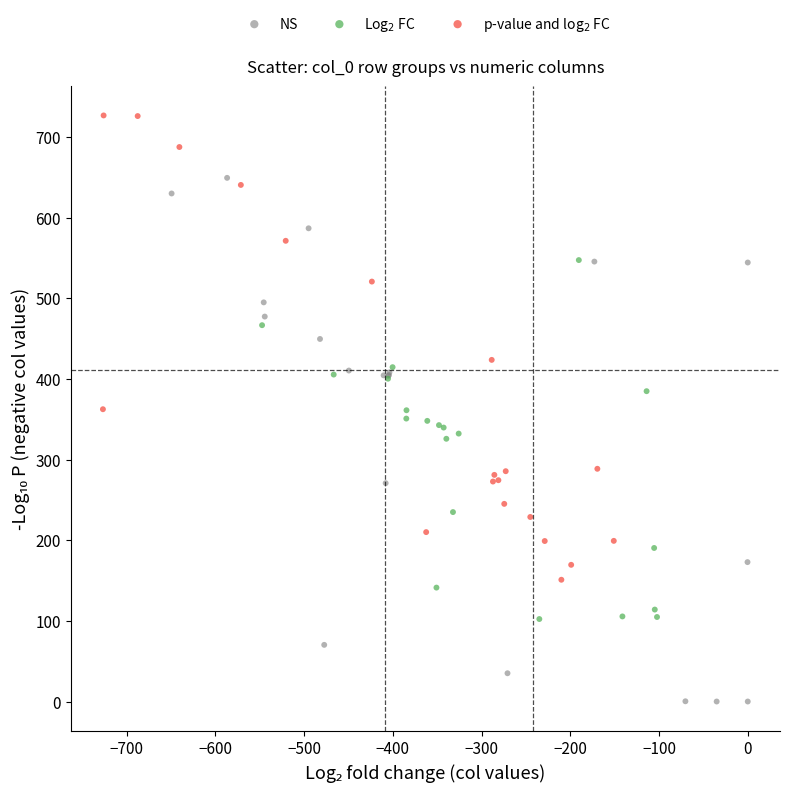

Which series contains the lowest Y value?

NS